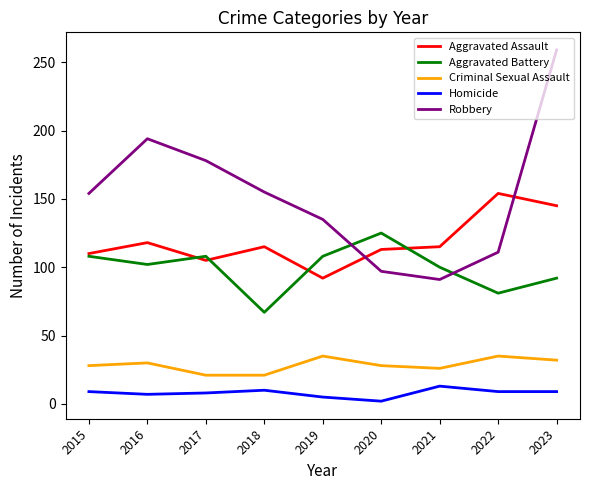

At how many categories does at least one series exceed 145?

6